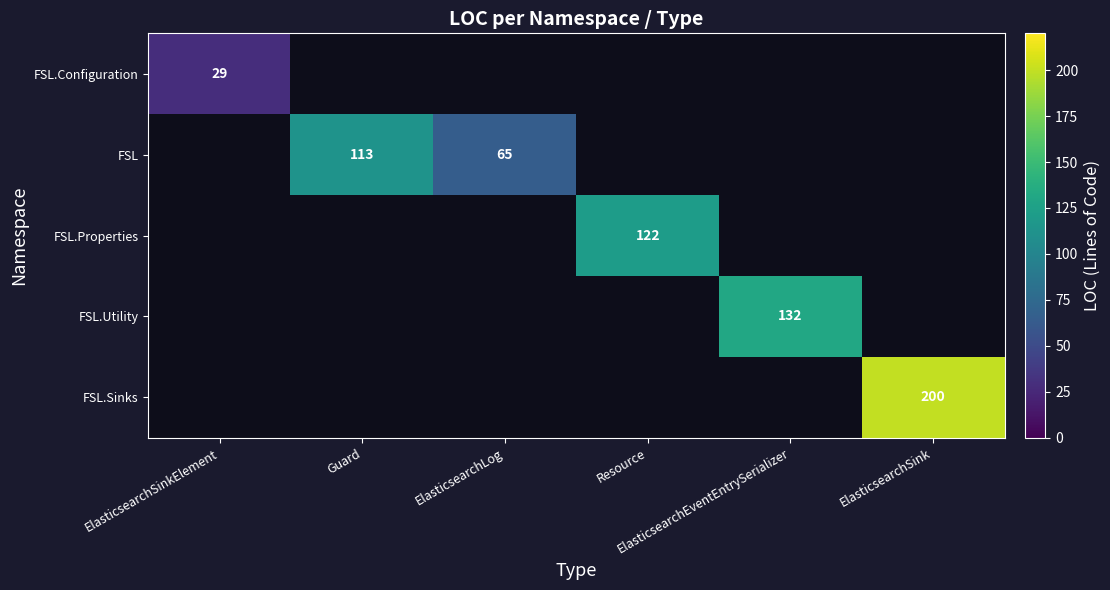

Which series changed the most between Guard and Resource?

FSL.Properties